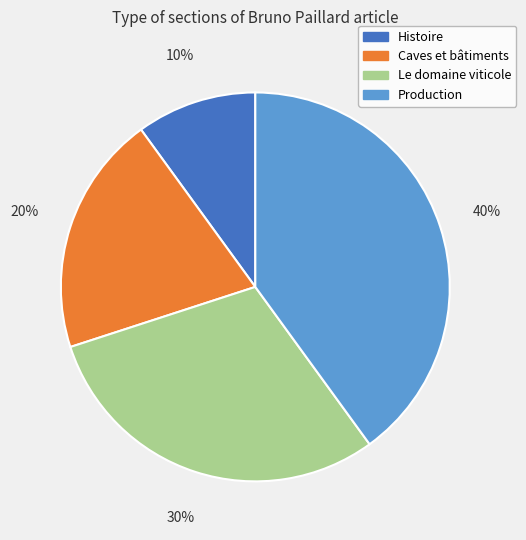

Is the sum of Caves et bâtiments and Production greater than half?

Yes